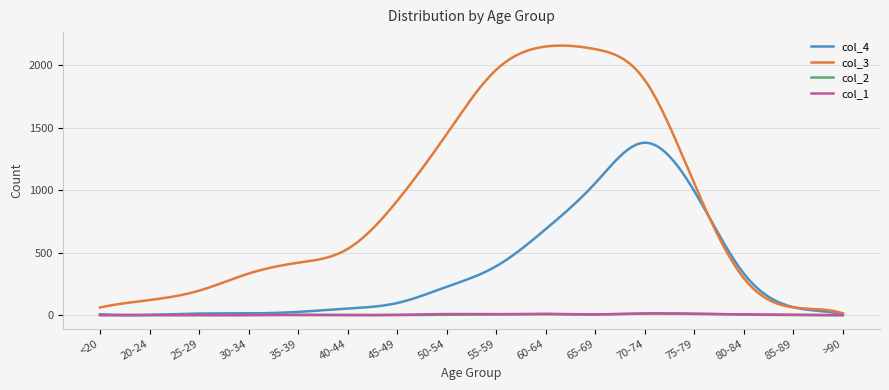

In col_3, how many points are higher than both neighbors (excluding endpoints)?

1